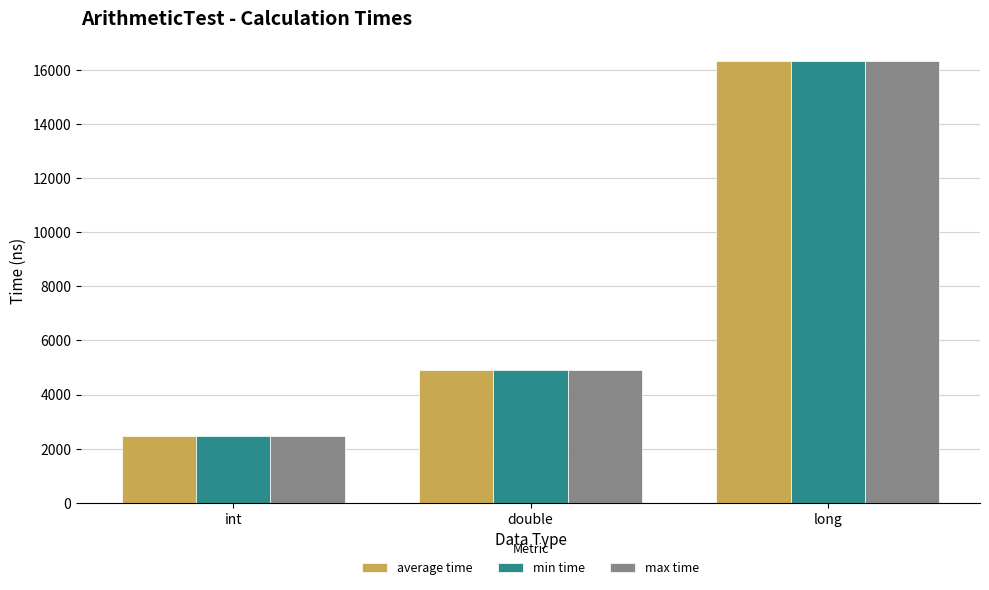

What is the label of the 3rd bar from the right?

int